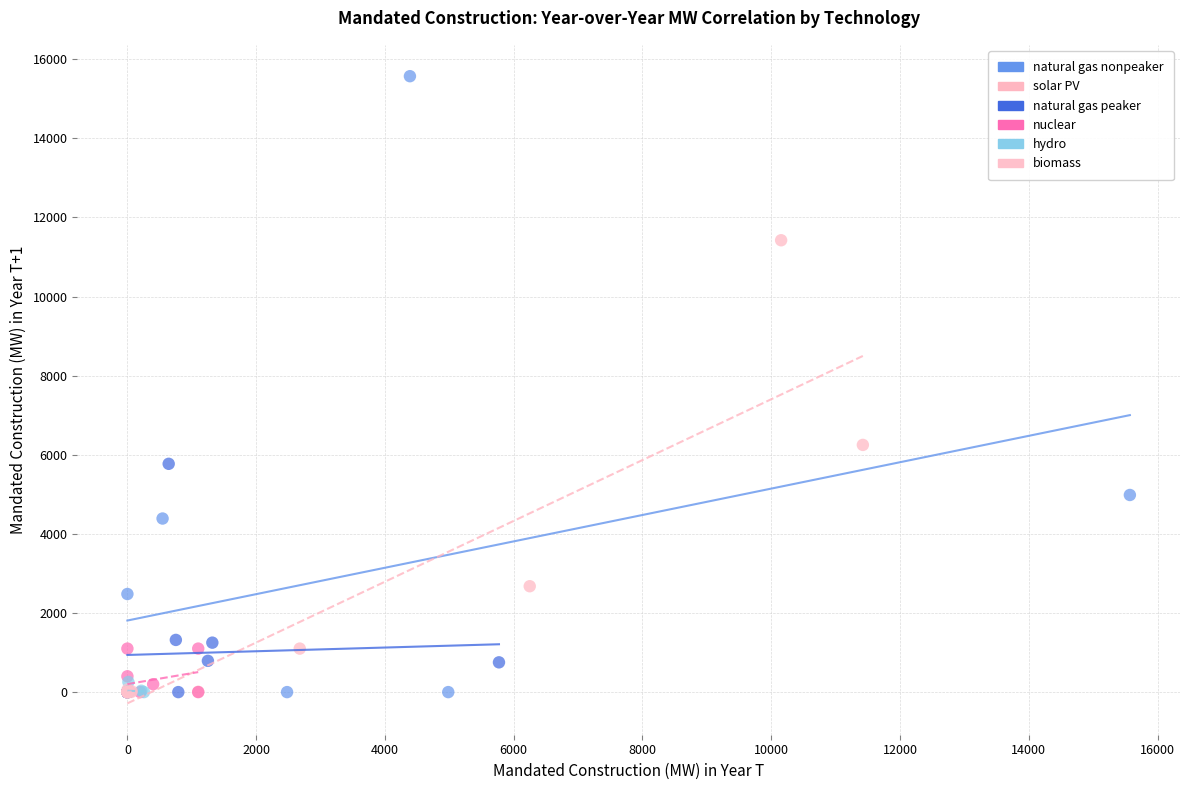

What are all the series names shown in the legend?

natural gas nonpeaker, solar PV, natural gas peaker, nuclear, hydro, biomass